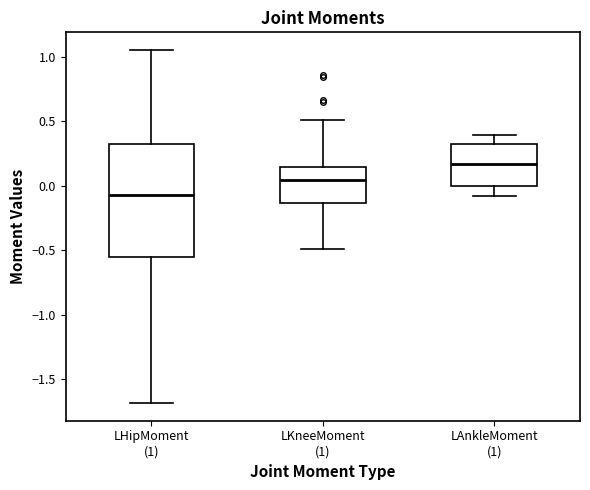

Reading left to right, transcribe this box plot: for each box, give where its median line is, the range the box spans, and where its two whiskers end, as read against the y-axis. The values are not printed on the chart, so give them approximately, as read against the axis.

LHipMoment (1): median -0.05, box -0.55 to 0.30, whiskers -1.70 to 1.05
LKneeMoment (1): median 0.05, box -0.15 to 0.15, whiskers -0.50 to 0.50
LAnkleMoment (1): median 0.15, box 0.00 to 0.30, whiskers -0.10 to 0.40